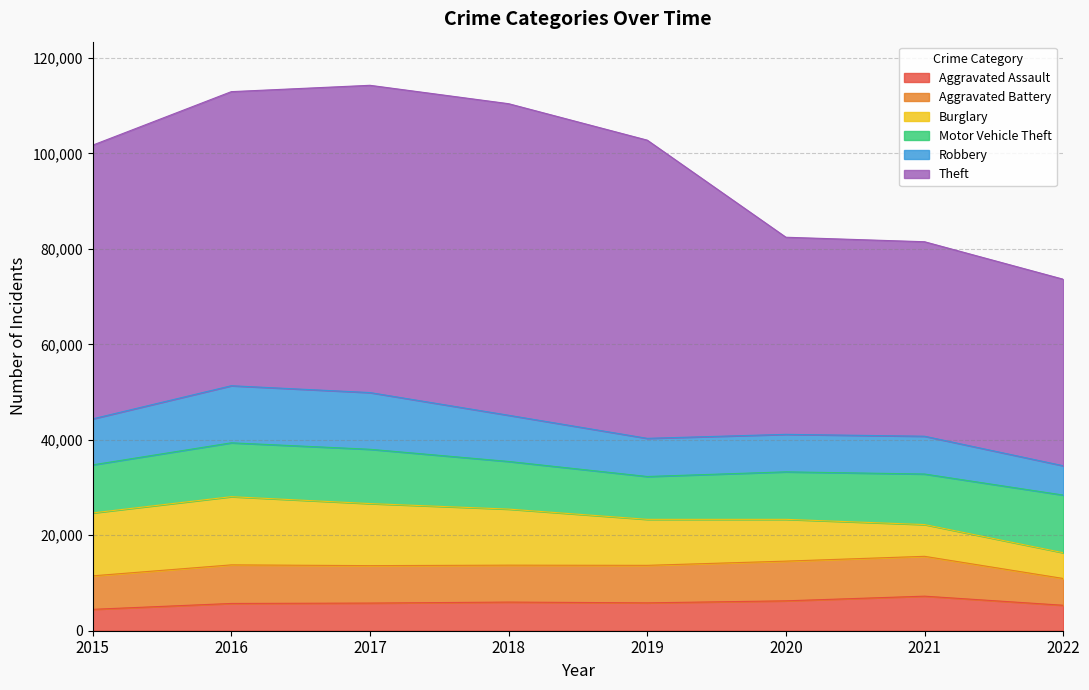

True or false: Aggravated Battery has more than 0 points higher than both neighbors.

True